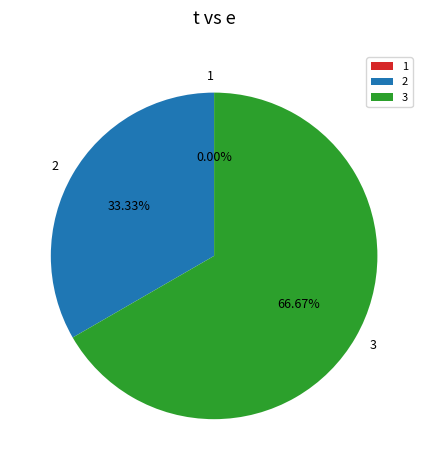

To the nearest percent, what is the combined percentage of 2 and 1?

33%